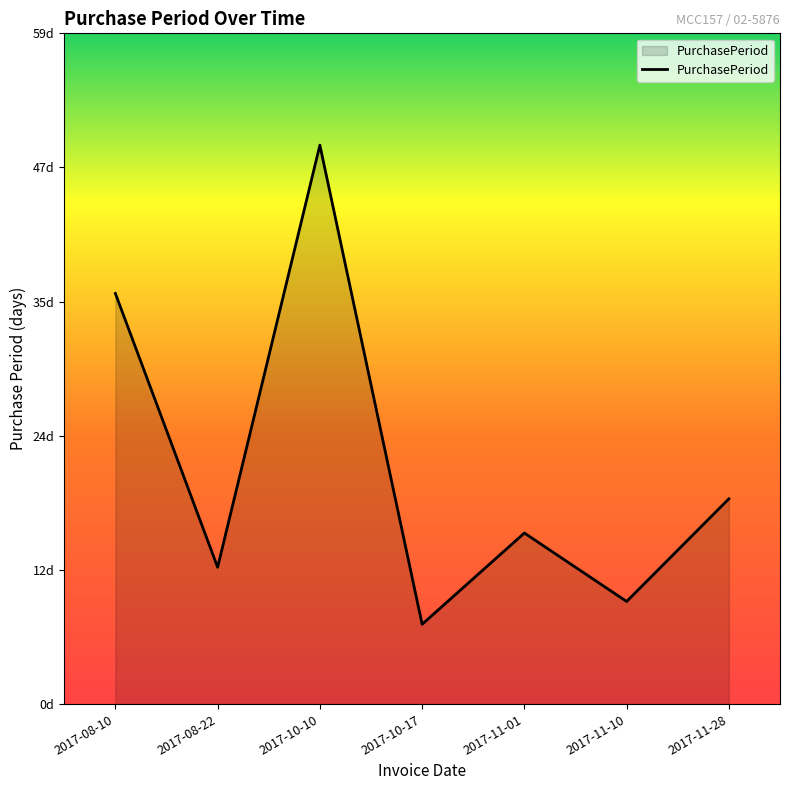

Approximately how many times larger is the value at 2017-10-17 compared to 2017-08-22?

0.6